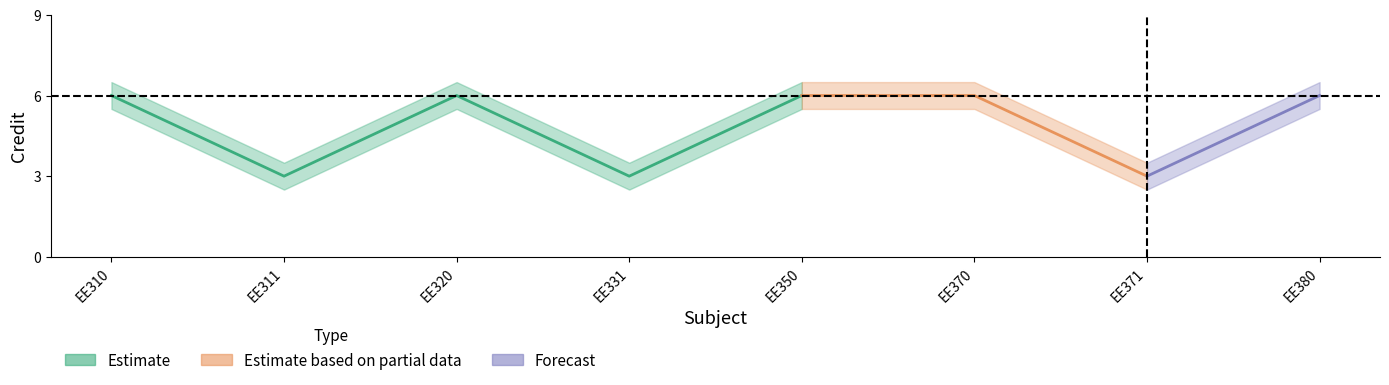

Where is the first local minimum for Credit_upper?

EE311